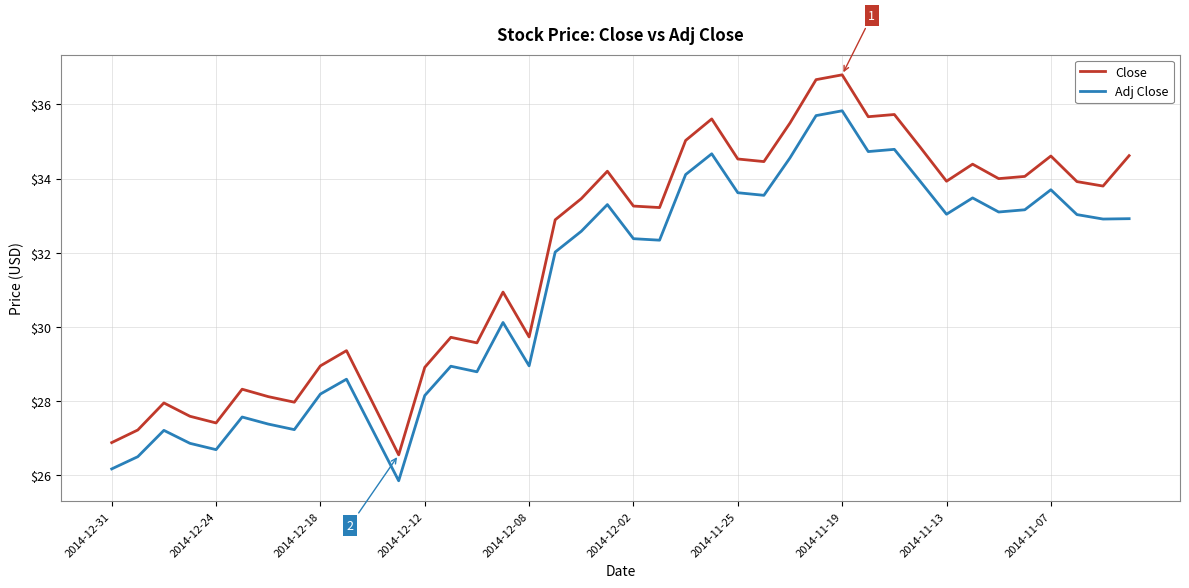

What is the difference between the maximum and minimum values in the Adj Close series?

10.0